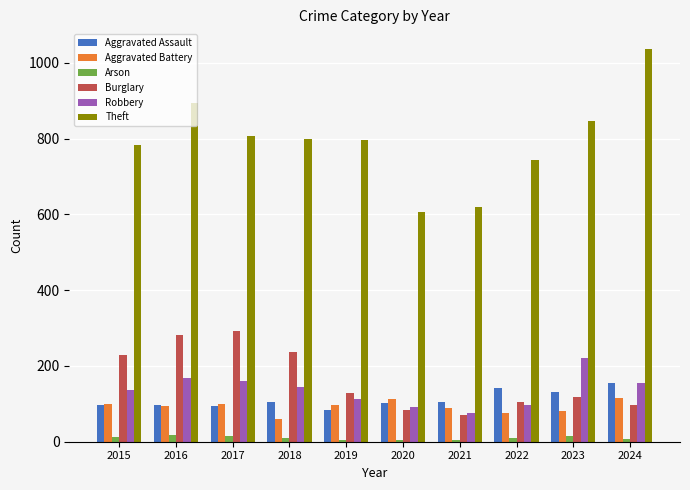

What are all the series names shown in the legend?

Aggravated Assault, Aggravated Battery, Arson, Burglary, Robbery, Theft